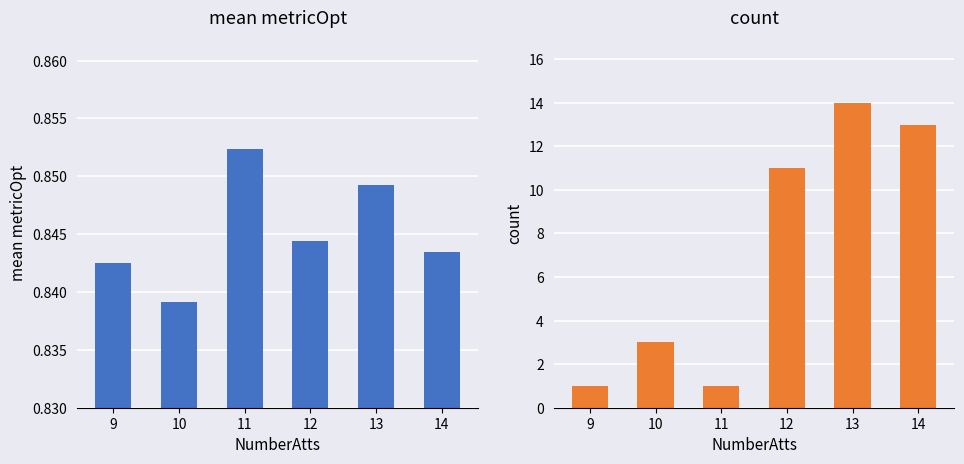

What is the maximum value for mean metricOpt?

0.9